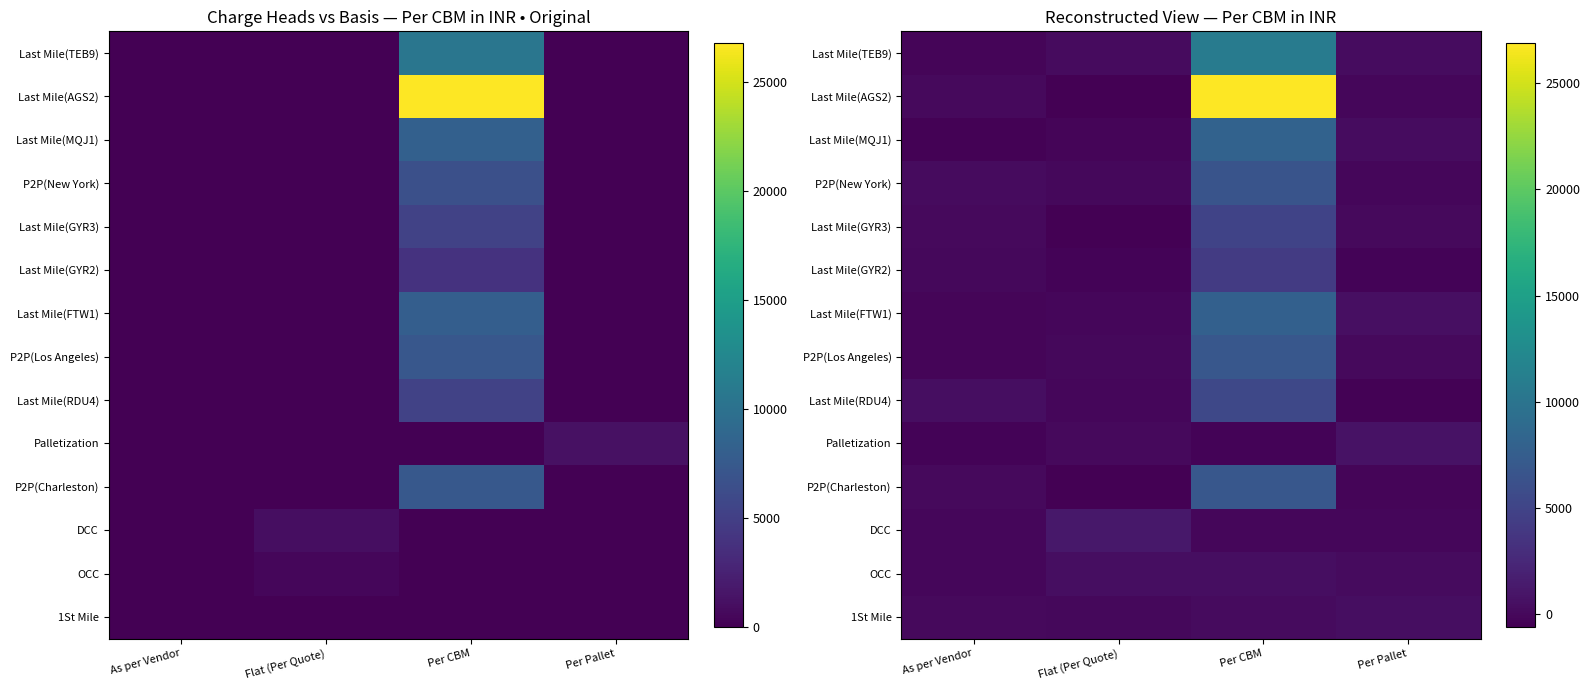

The value of Last Mile(GYR3) at Flat (Per Quote) is -249.5. True or false?

False